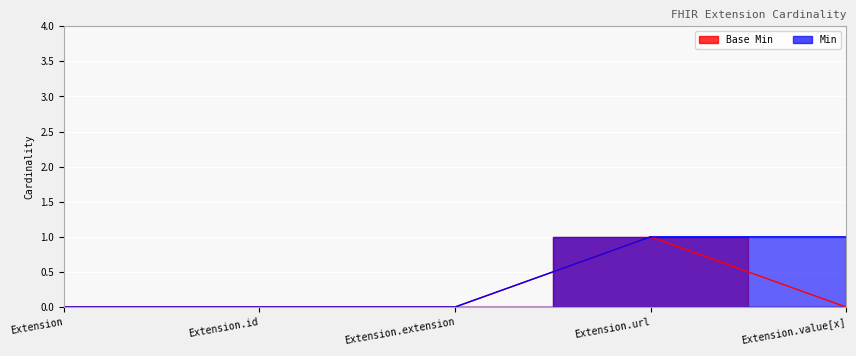

Which label corresponds to the largest value in the chart?

Extension.url